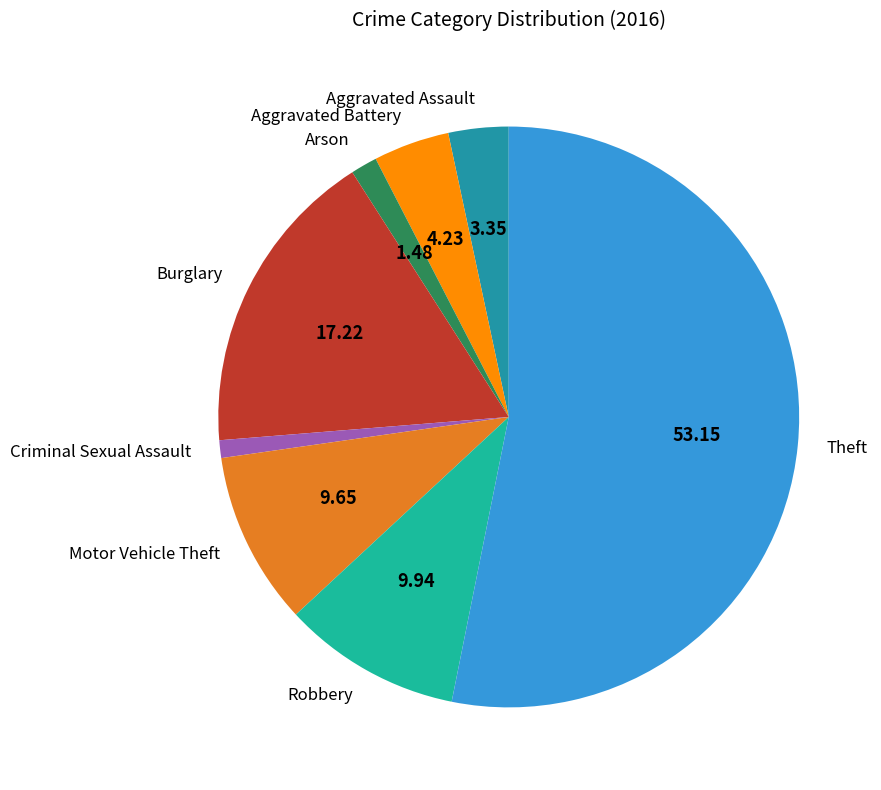

Between Aggravated Battery and Burglary, which is larger?

Burglary